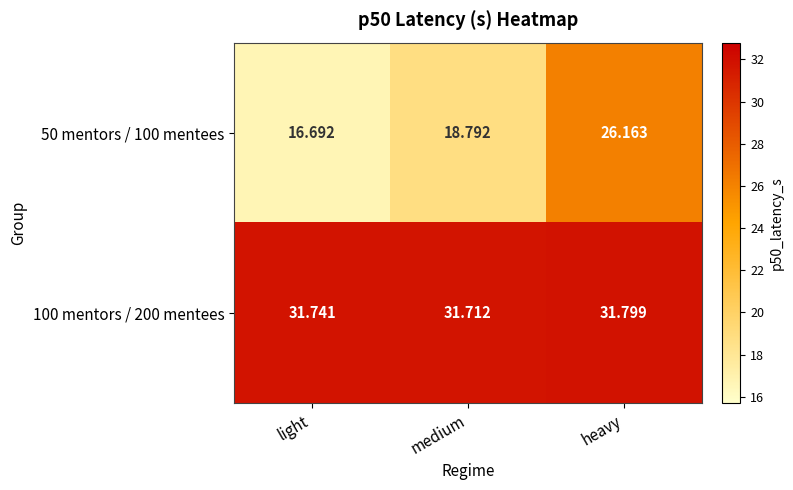

Which label corresponds to the largest value in the chart?

heavy